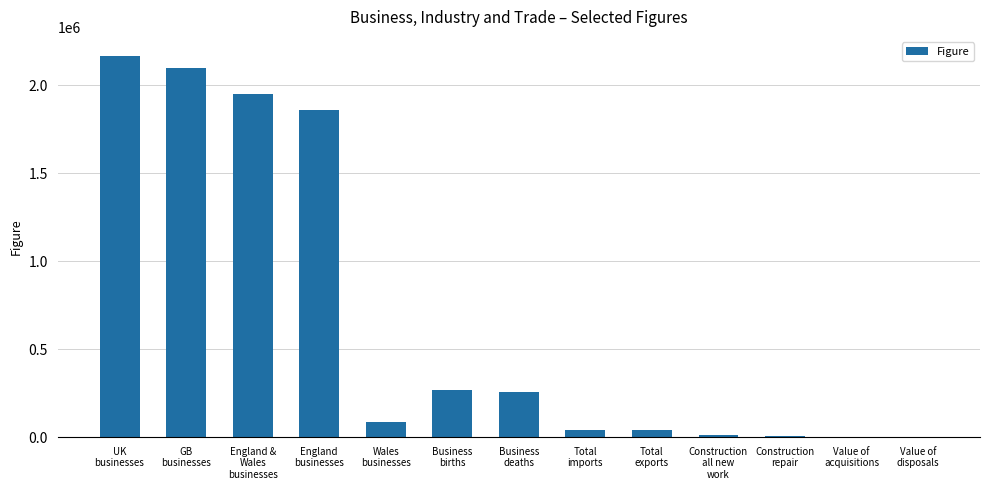

What is the greatest value displayed?

2167580